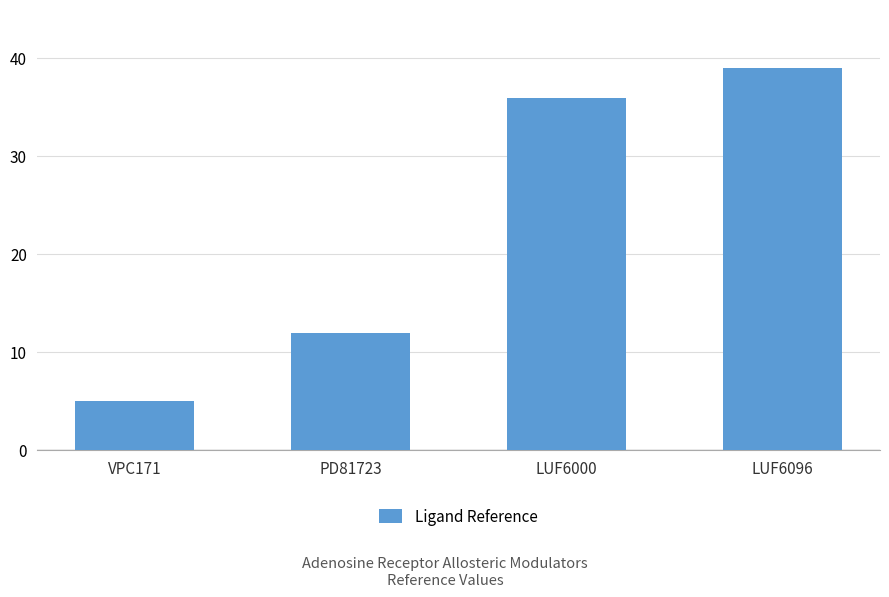

How many data points does each series have?

4